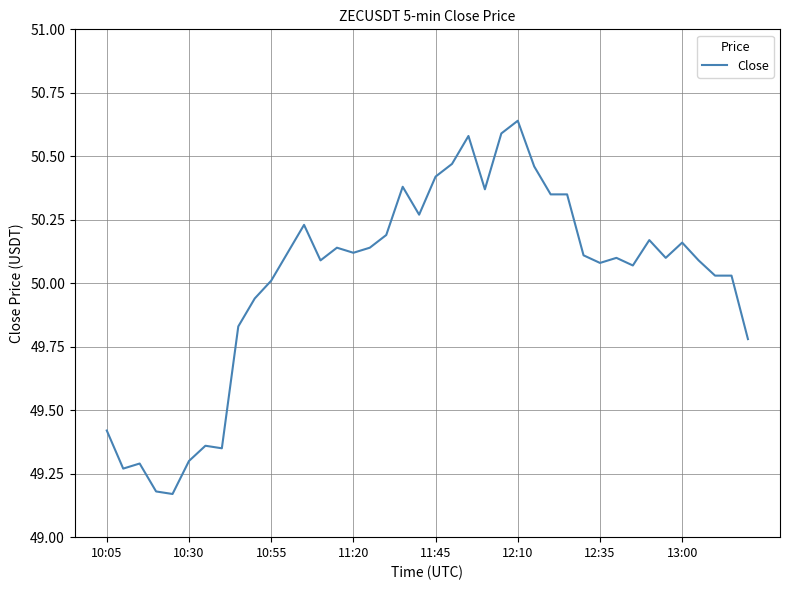

What is the difference between the maximum and minimum values?

1.5